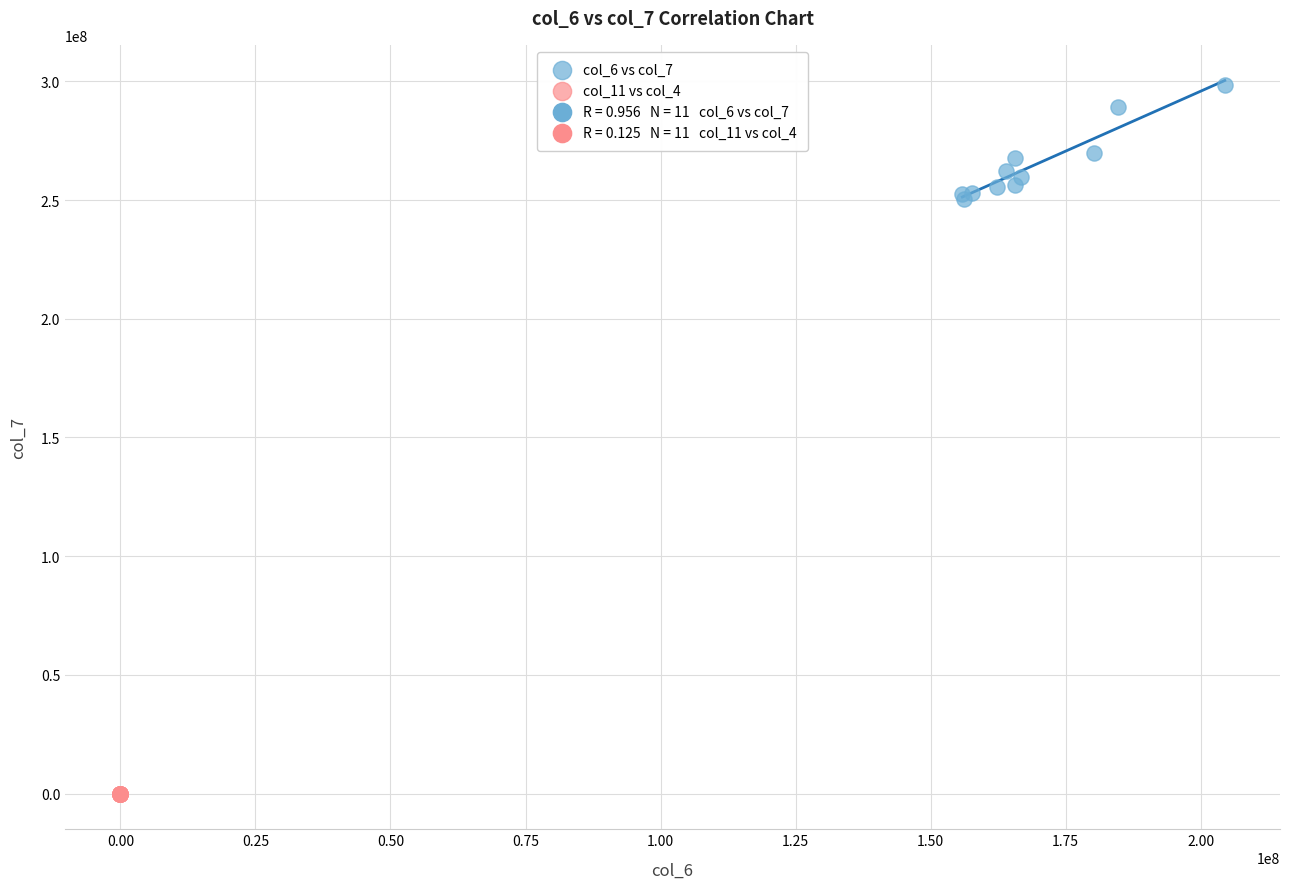

Which series reaches the minimum Y coordinate?

col_11 vs col_4